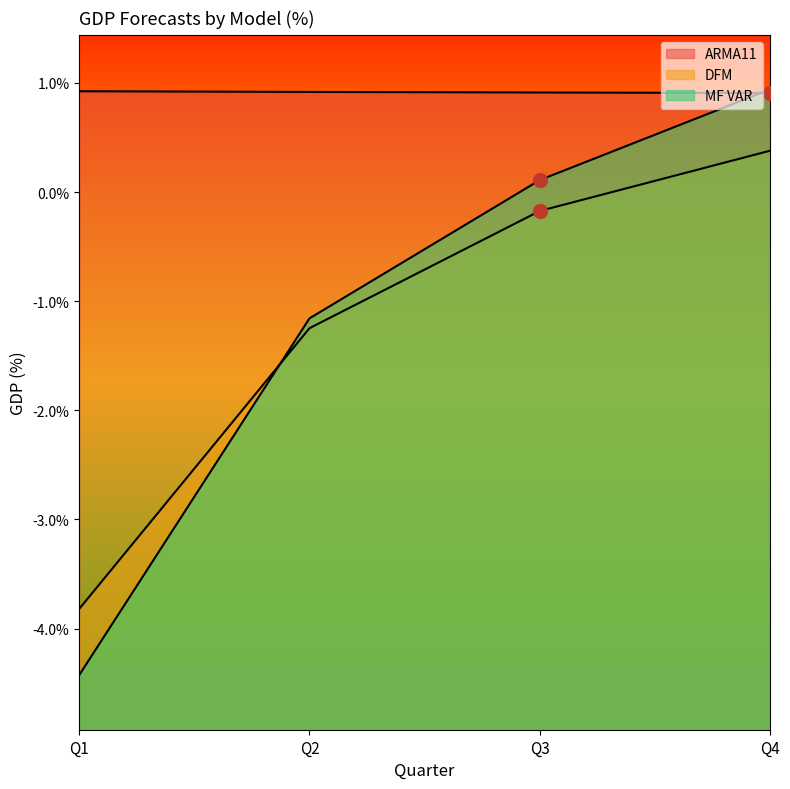

Which series changed the most between Q2 and Q3?

MF VAR